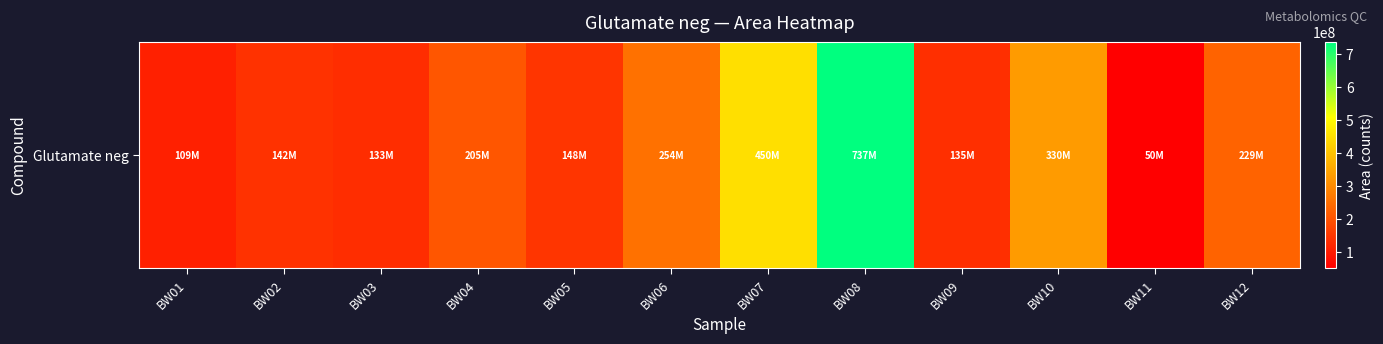

What is the difference between the values at BW10 and BW09?

194906264